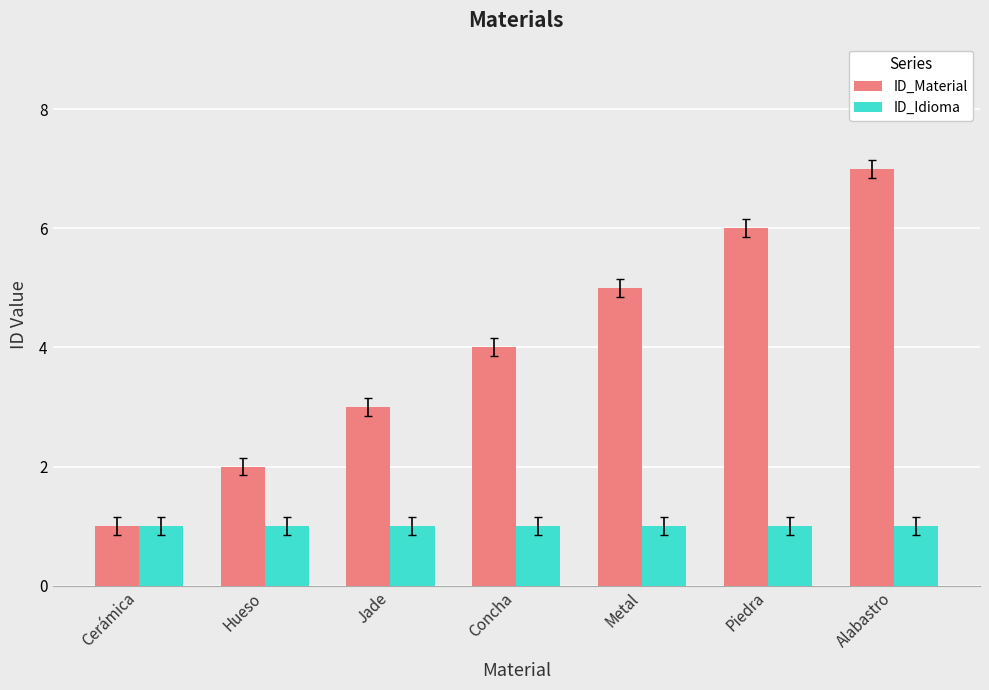

What is the difference between the maximum and minimum values in the ID_Material series?

6